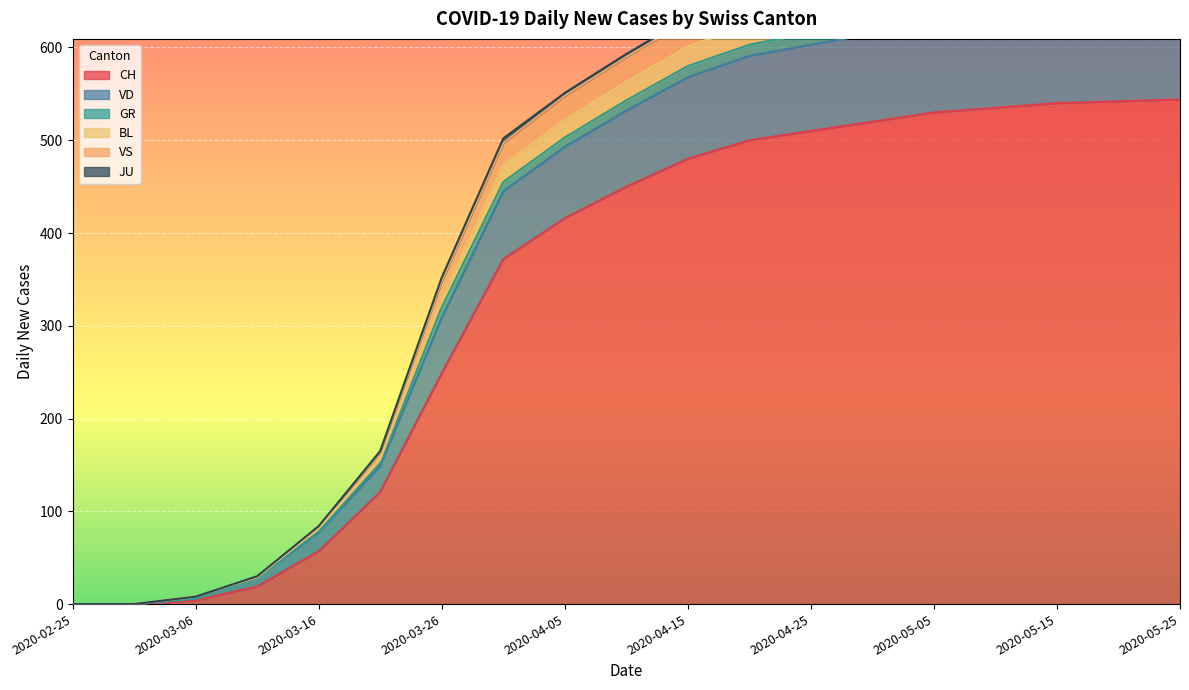

The value of CH at 2020-05-25 is 312. True or false?

False